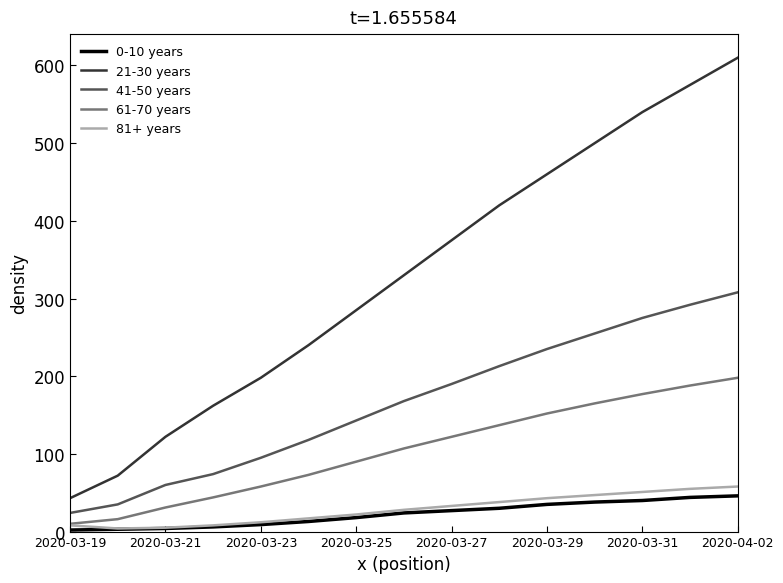

What is the sum of all 41-50 years values?

2485